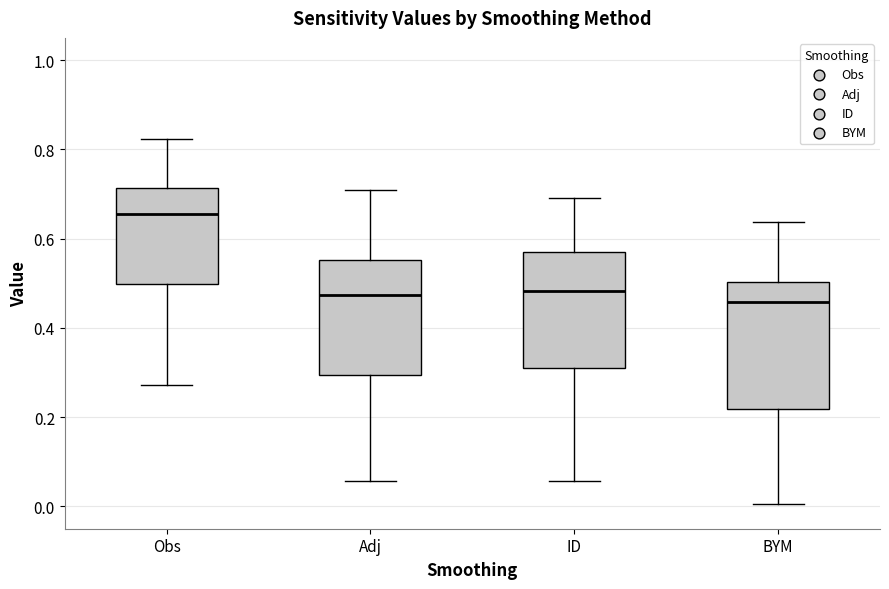

Where does the median line of the box for BYM sit on the y-axis? The values are not printed on the chart, so give them approximately, as read against the axis.

0.46